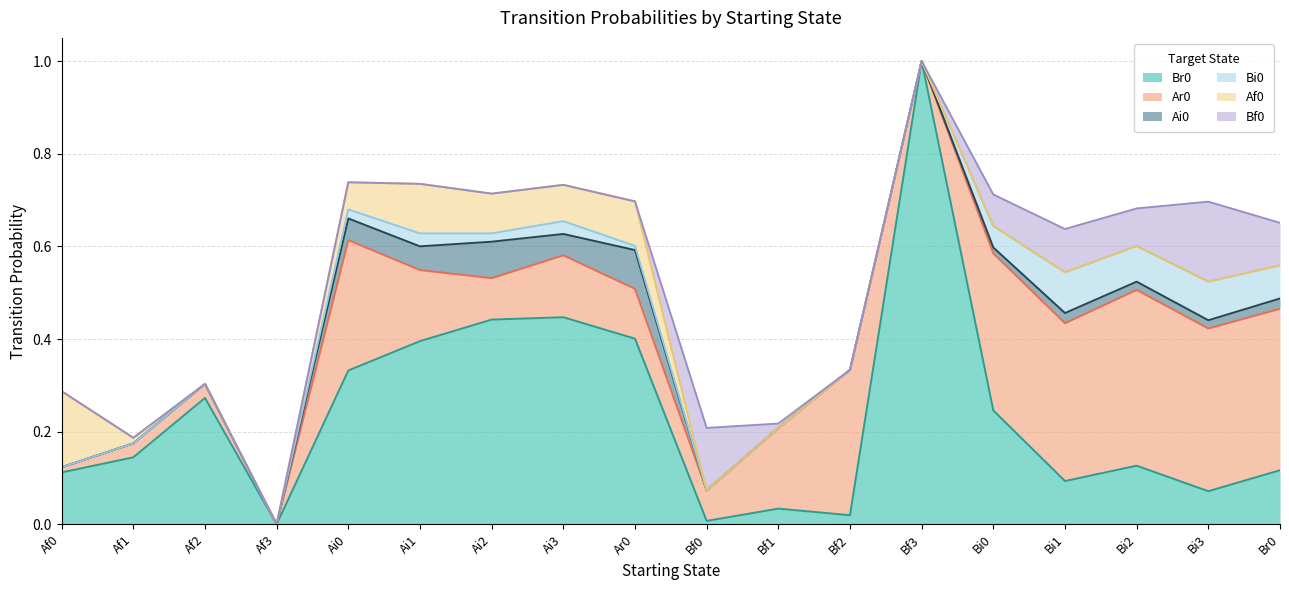

True or false: Ai0 and Bi0 cross at least once.

False